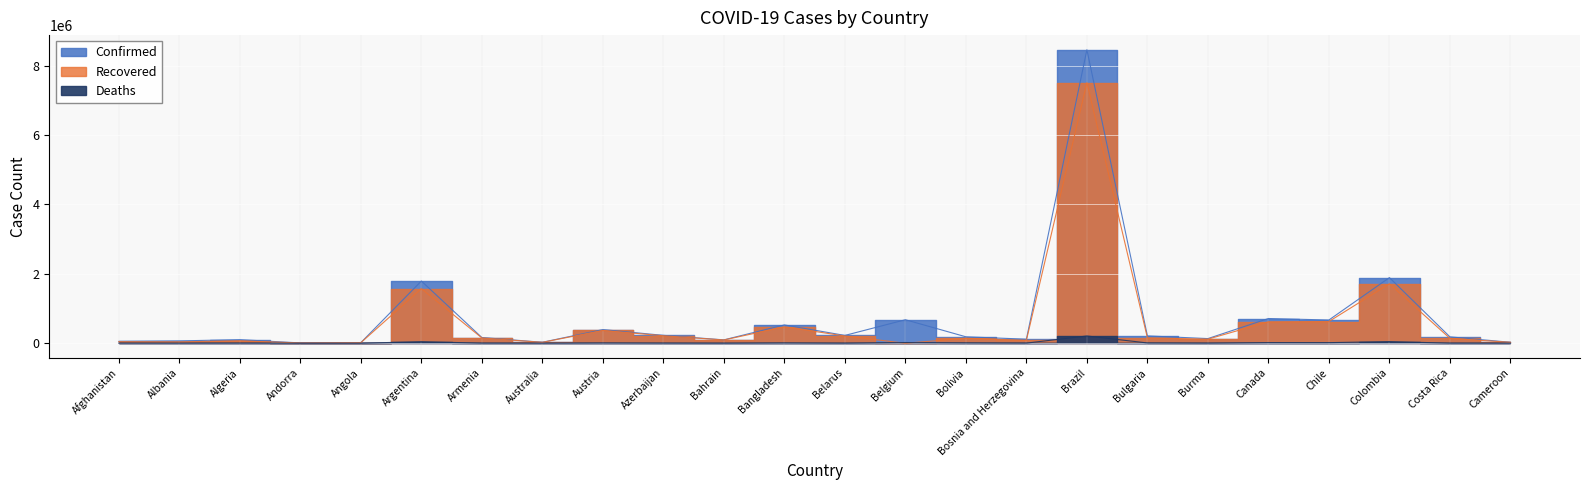

What is the maximum value for Deaths?

209296